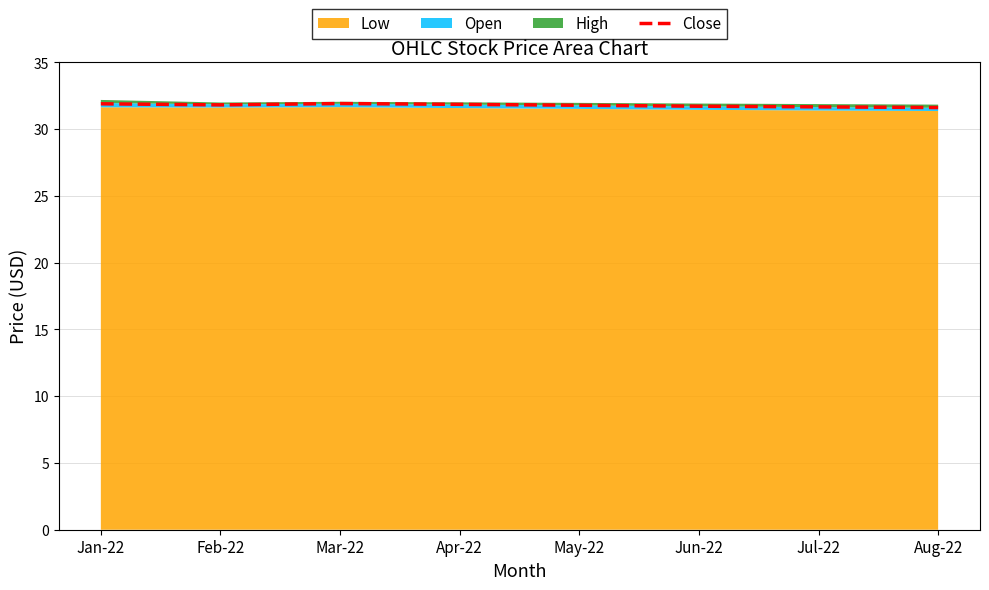

Approximately how many times larger is the value at Jan-22 compared to Jun-22?

1.0